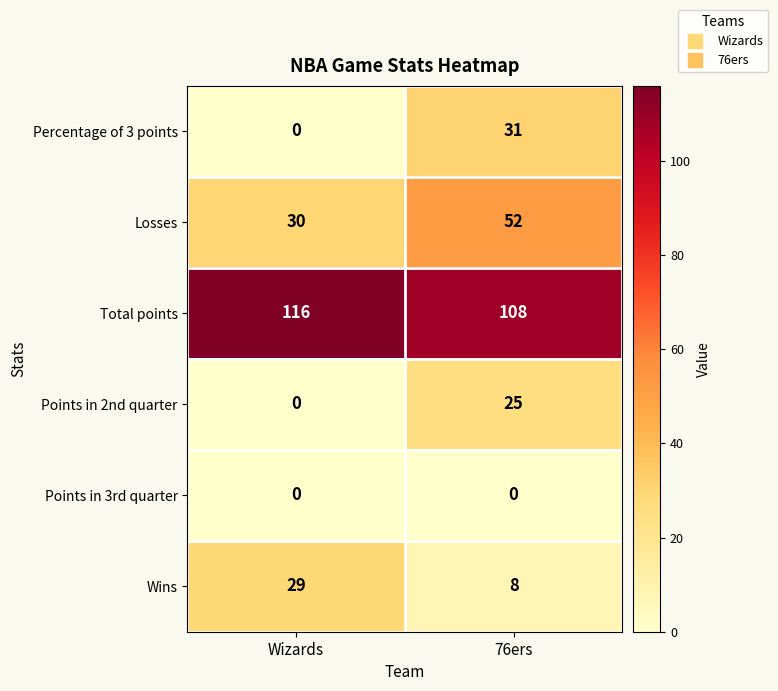

Which label corresponds to the largest value in the chart?

Wizards